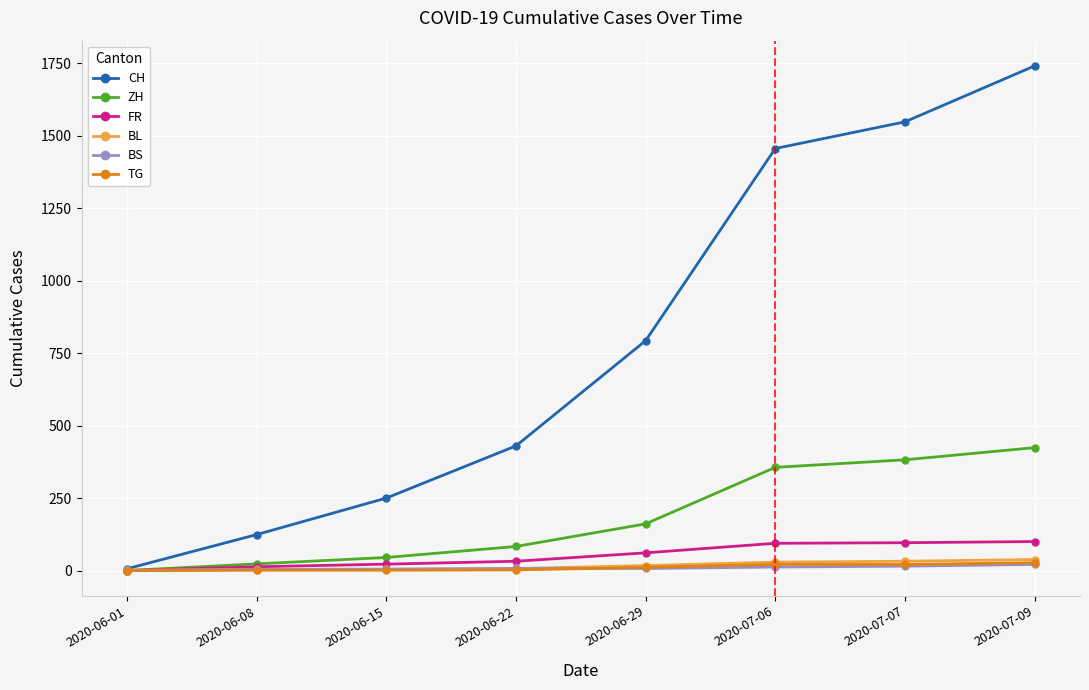

What are all the series names shown in the legend?

CH, ZH, FR, BL, BS, TG